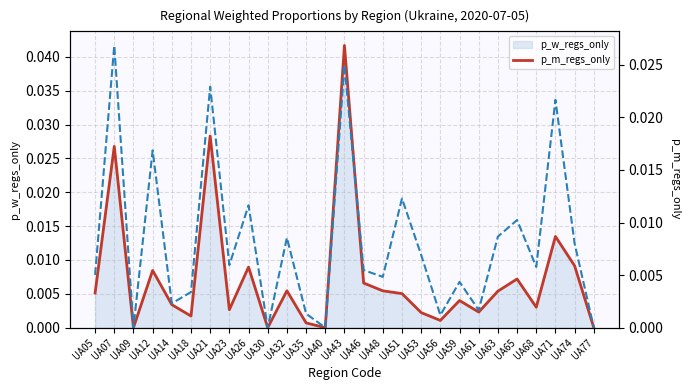

Between UA56 and UA14, which is larger?

UA14